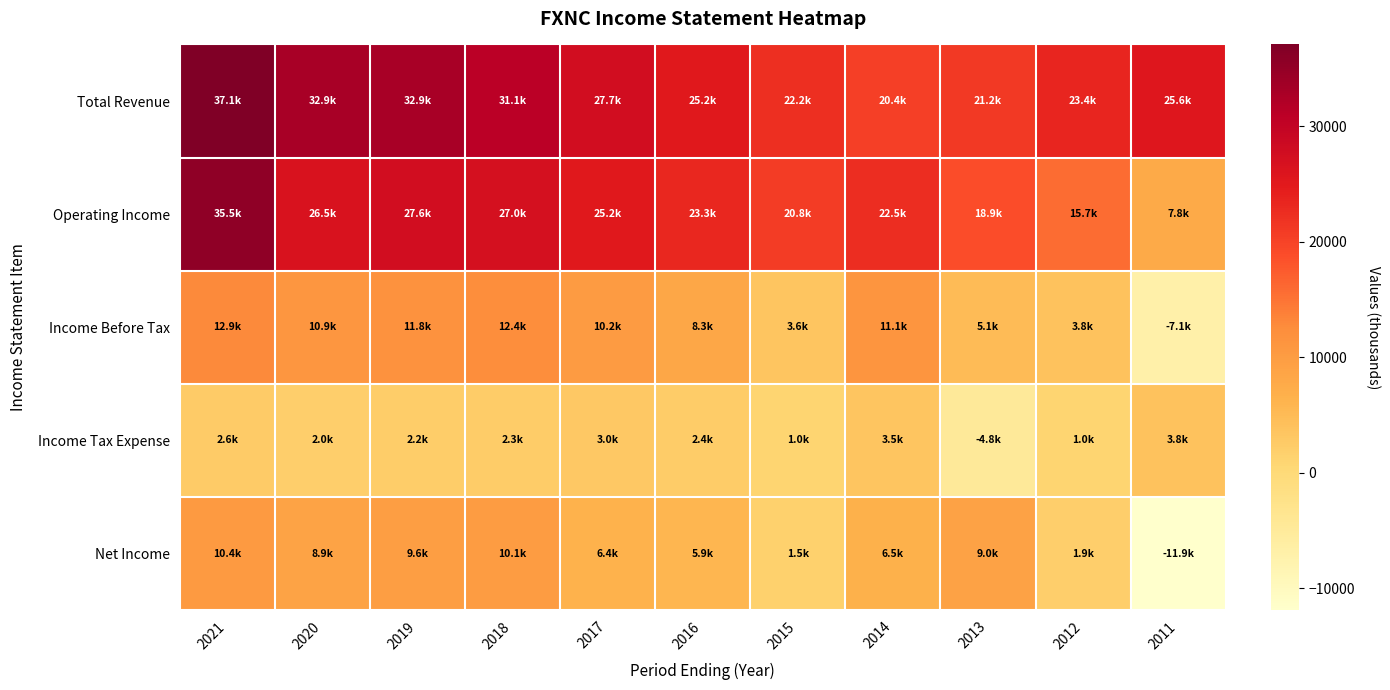

What is the spread (max minus min) of values at 2016?

22800